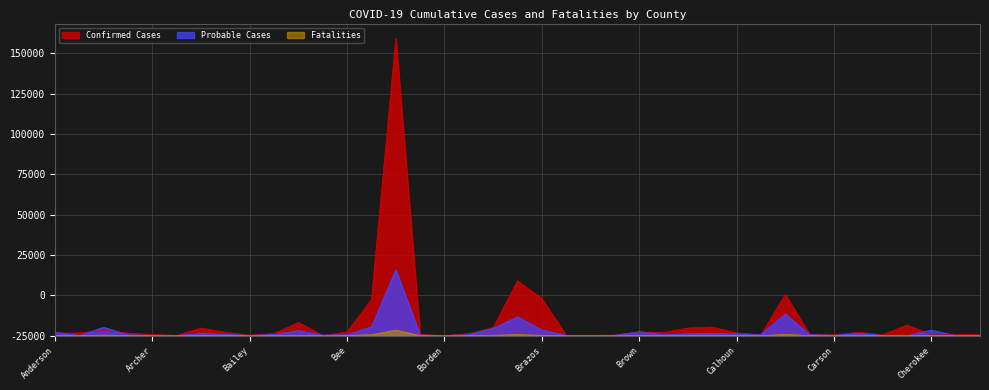

List the series in order of their overall mean, highest first.

Confirmed Cases, Probable Cases, Fatalities